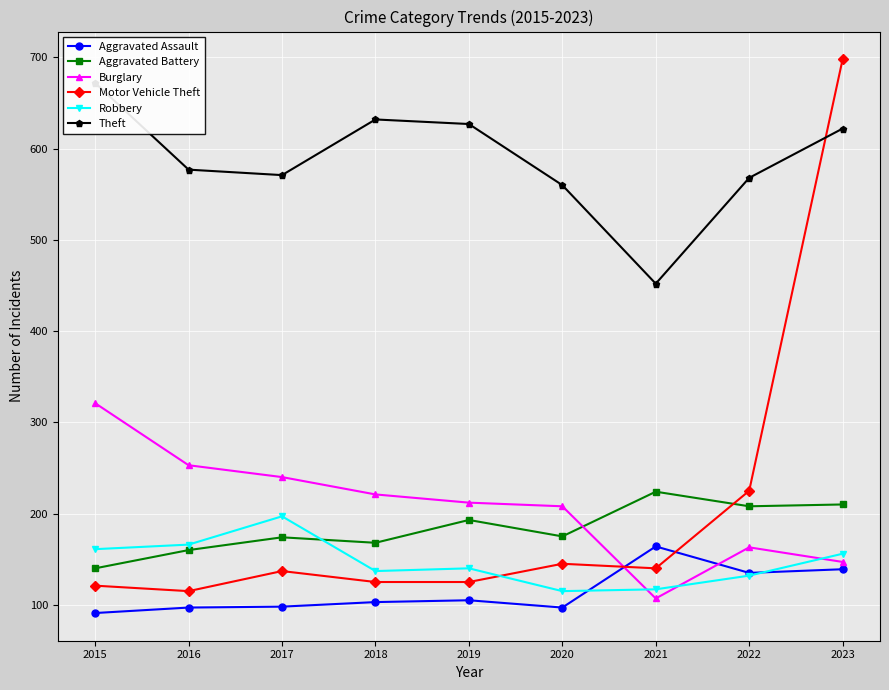

How many lines are shown in the chart?

6